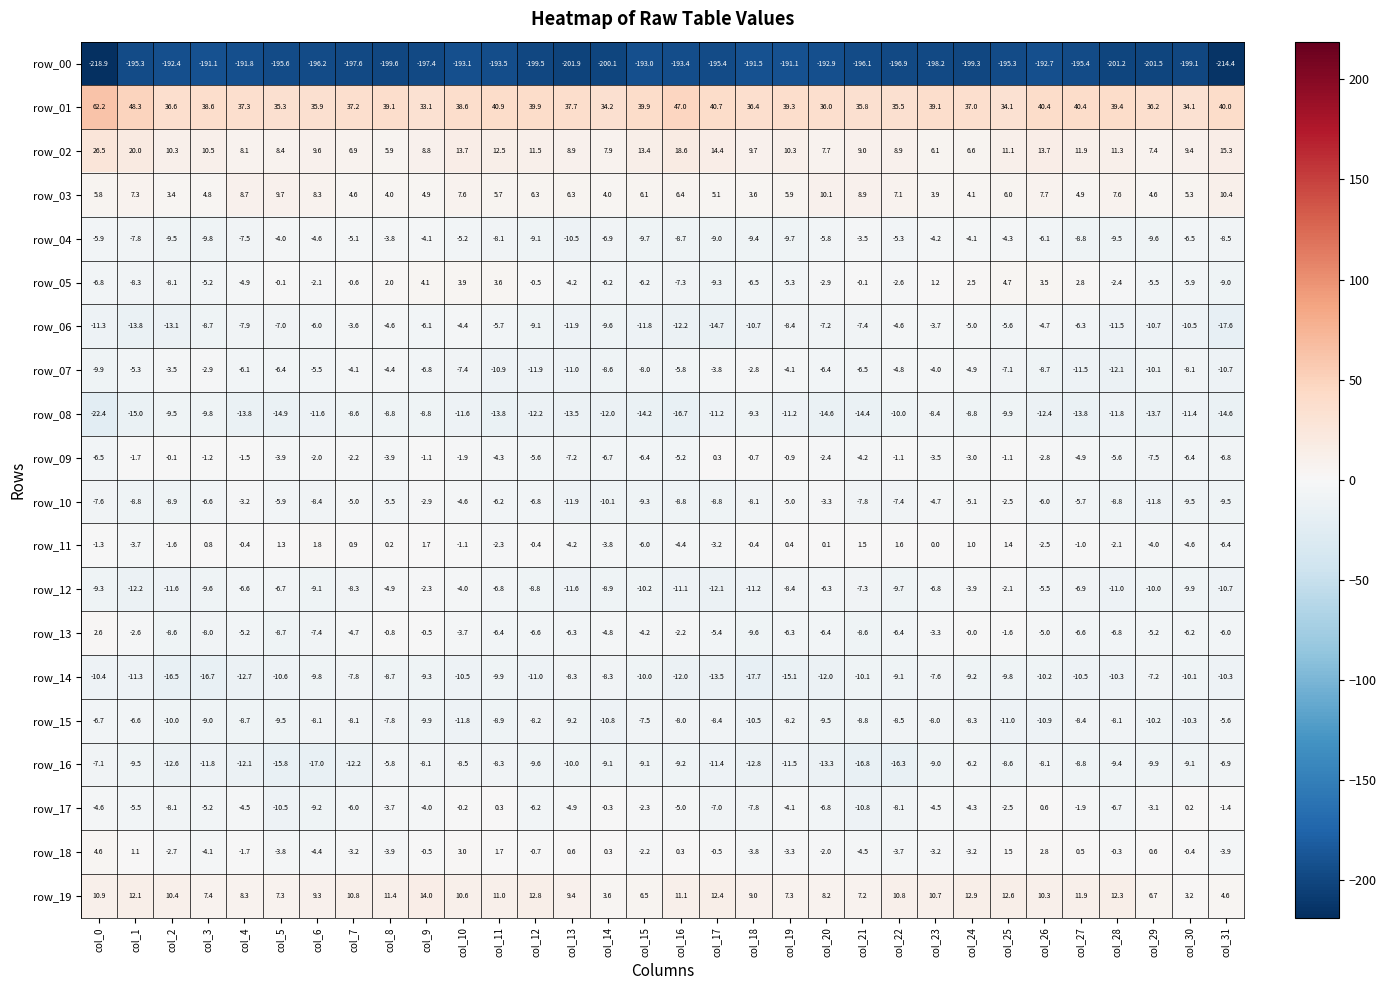

How many data points does each series have?

32